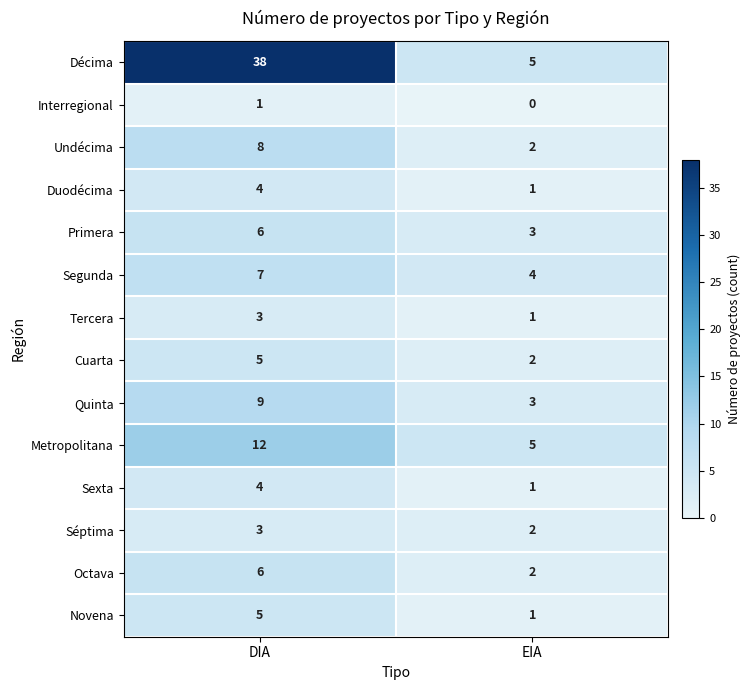

Which series changed the most between DIA and EIA?

Décima